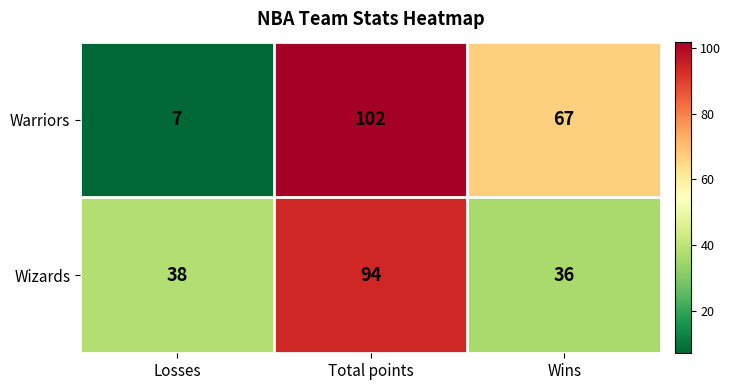

List the labels in order of Wizards value, largest first.

Total points, Losses, Wins